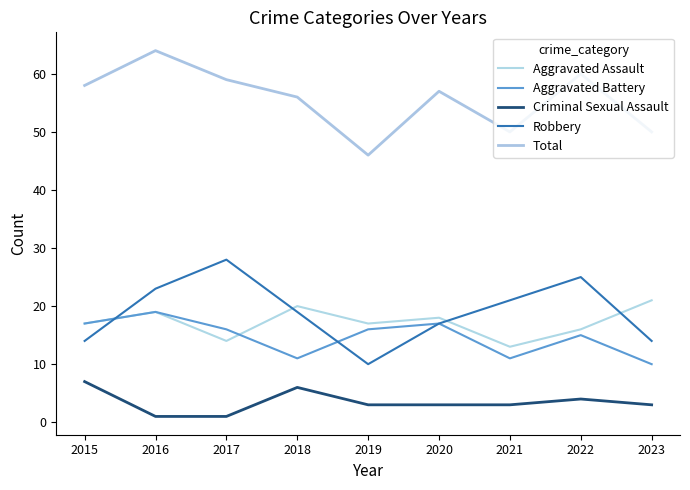

How many lines are shown in the chart?

5